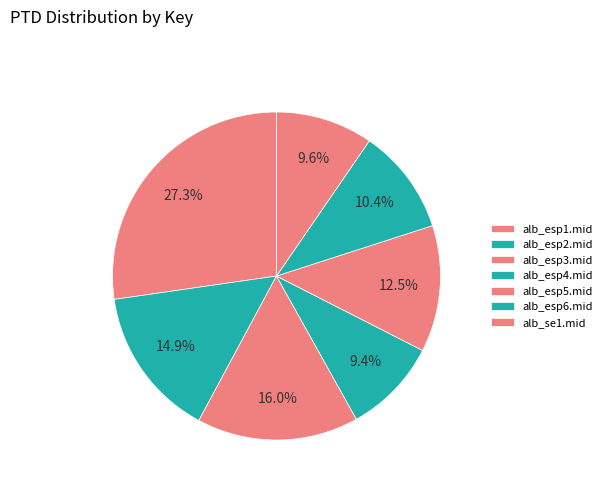

To the nearest percent, what is the combined percentage of alb_esp3.mid and alb_esp5.mid?

28%